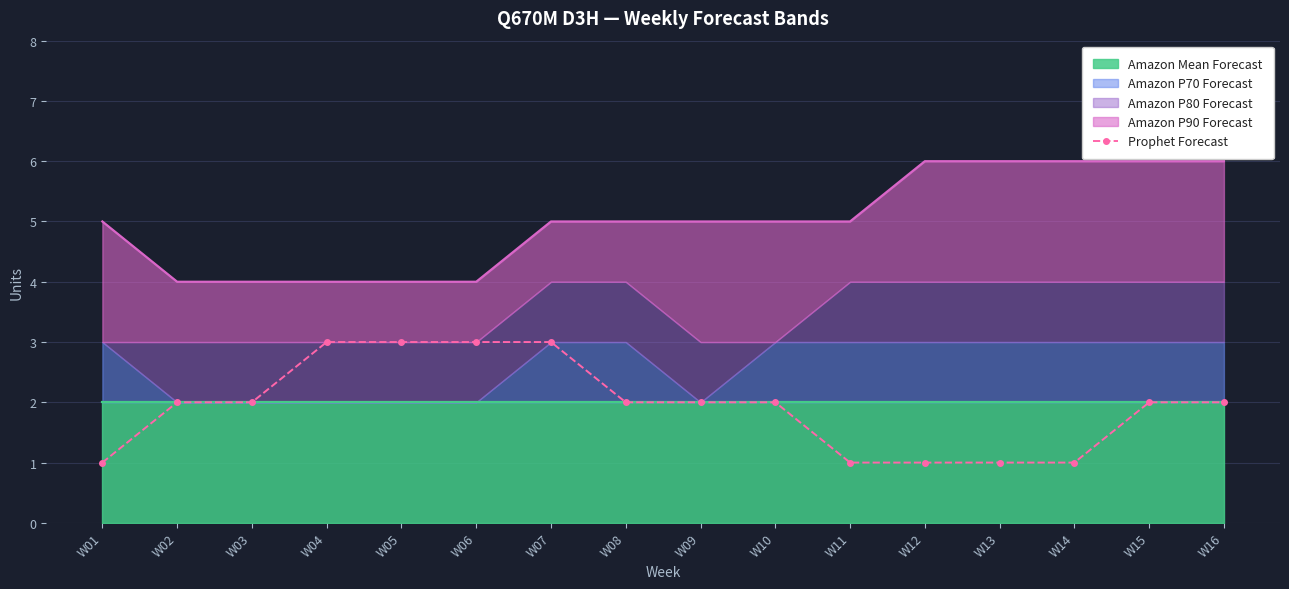

What is the value of the 16th point from the left?

2